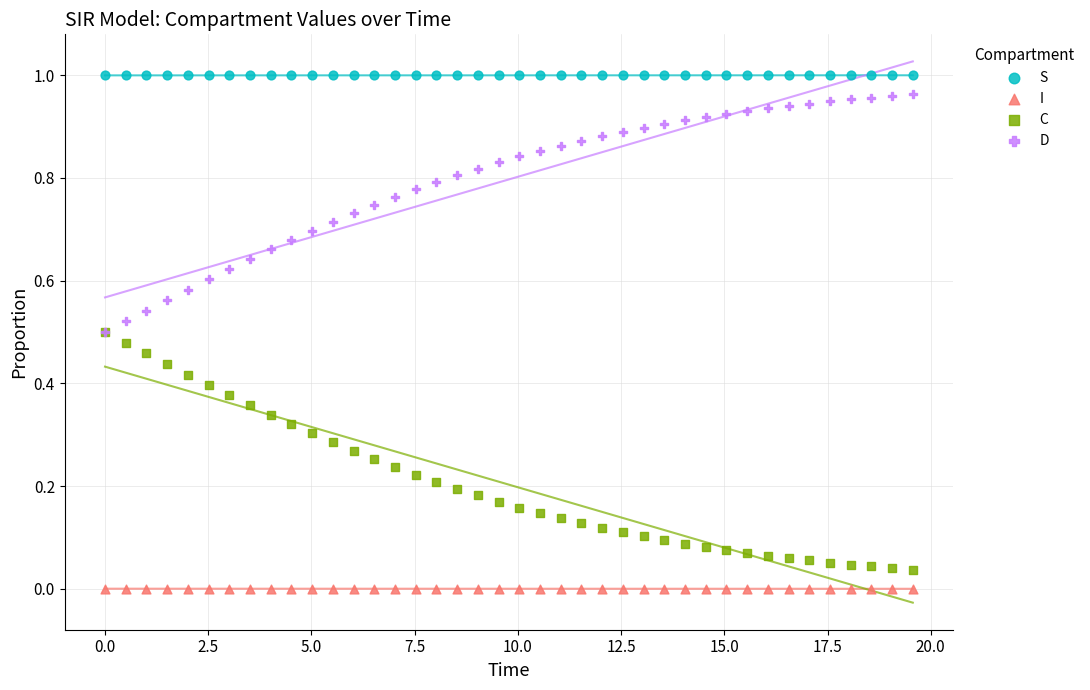

What are all the series names shown in the legend?

S, I, C, D